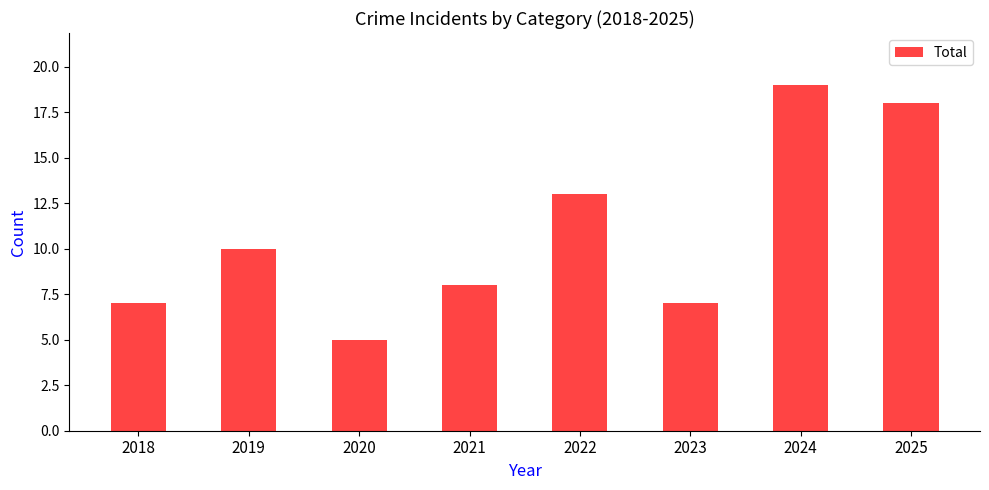

What is the value of the 2nd bar from the left?

10